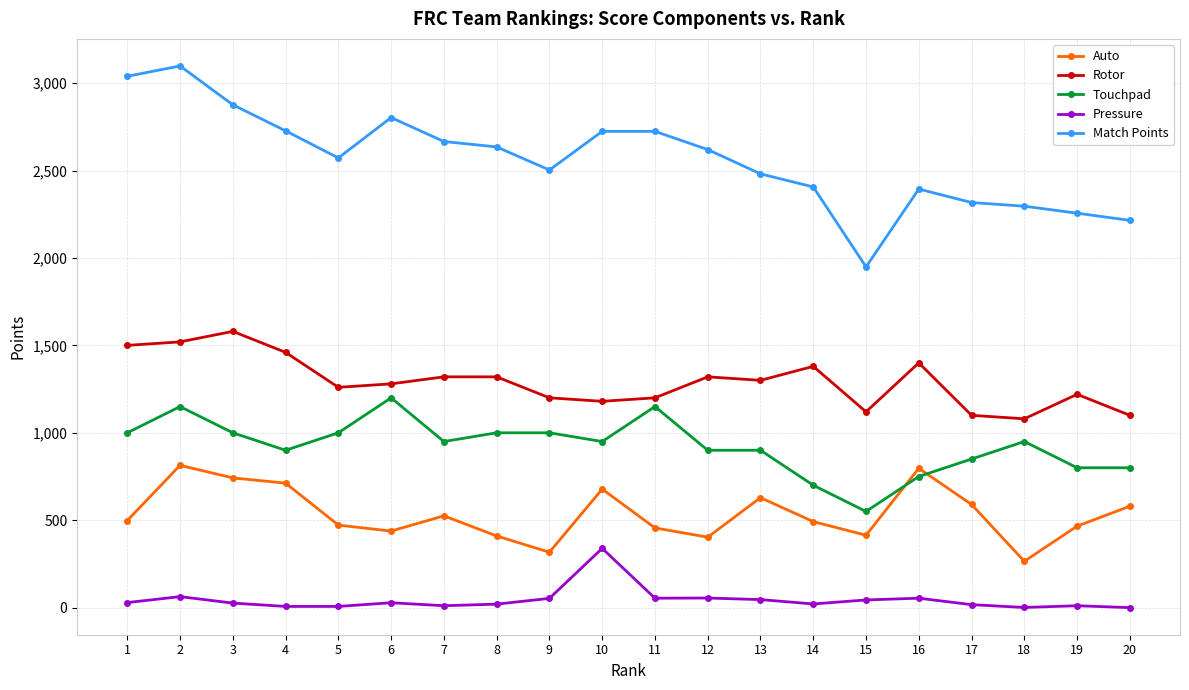

What is the lowest value of the Touchpad series?

550